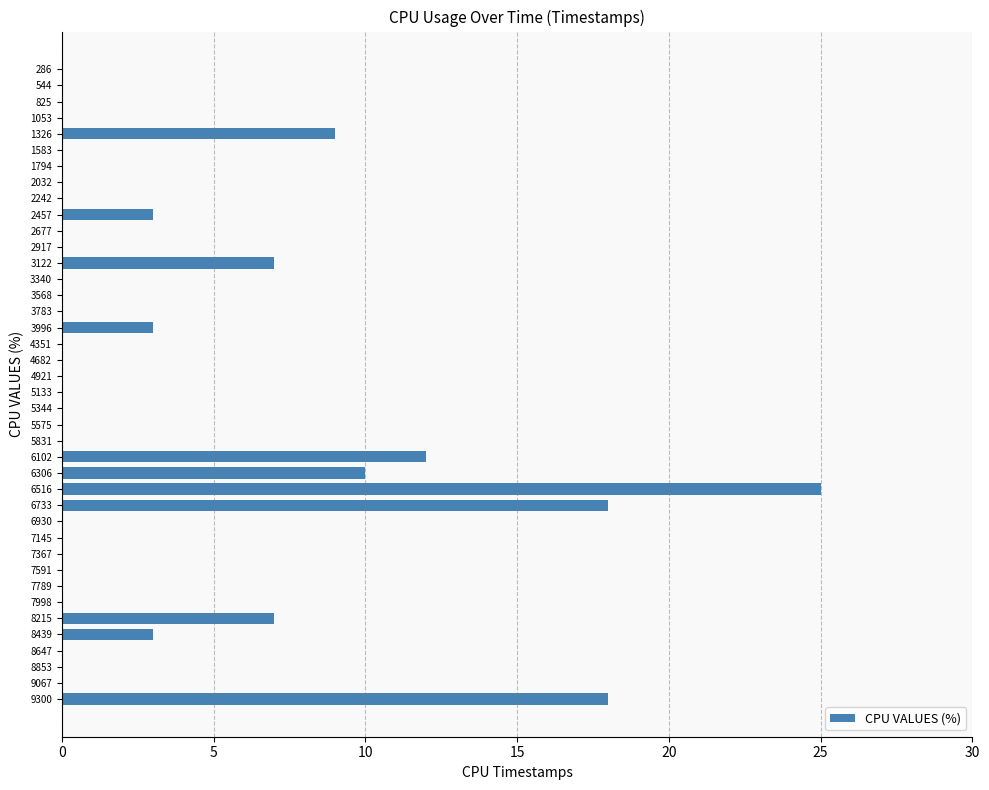

What is the sum of all values?

115